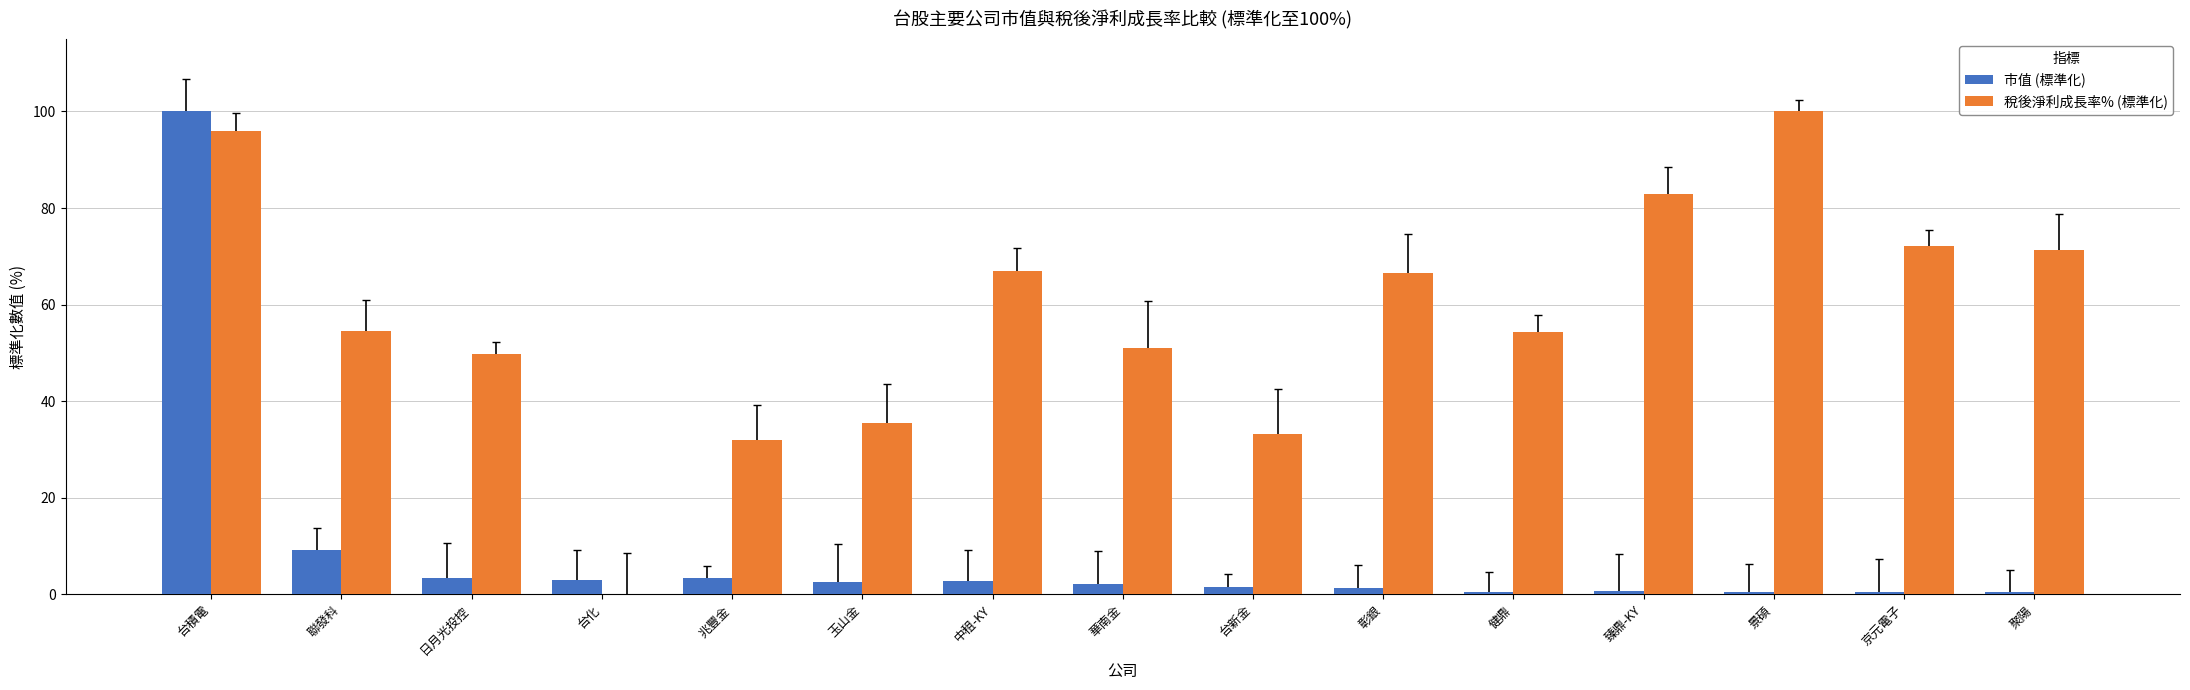

Between 台積電 and 台化, which series saw the biggest shift?

市值 (標準化)